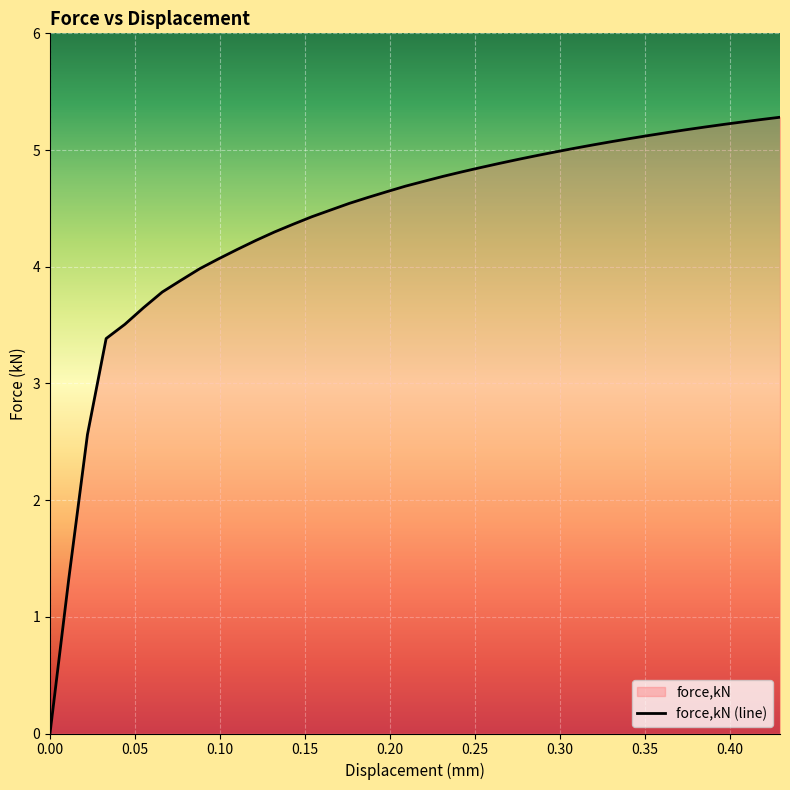

What is the maximum value shown in the chart?

5.3